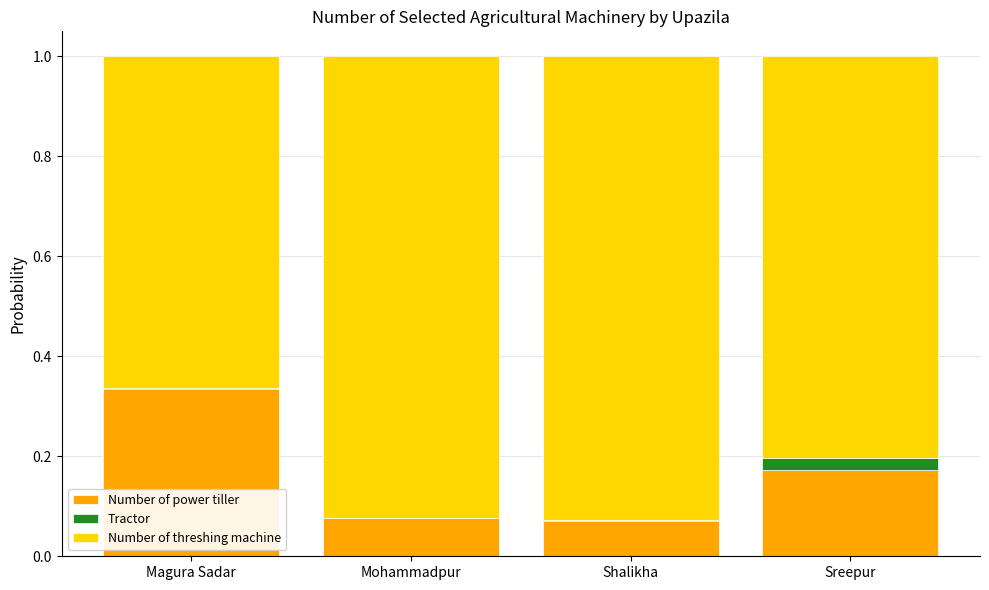

Are the bars grouped side by side (vs. stacked)?

No